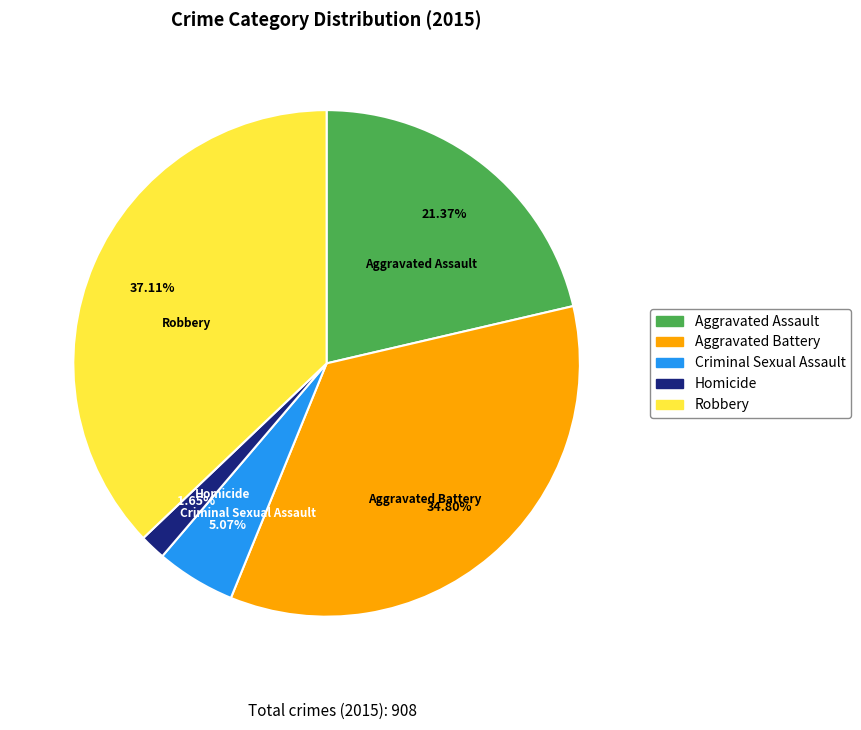

Combined, what portion of the pie is Robbery and Aggravated Assault?

58.5%